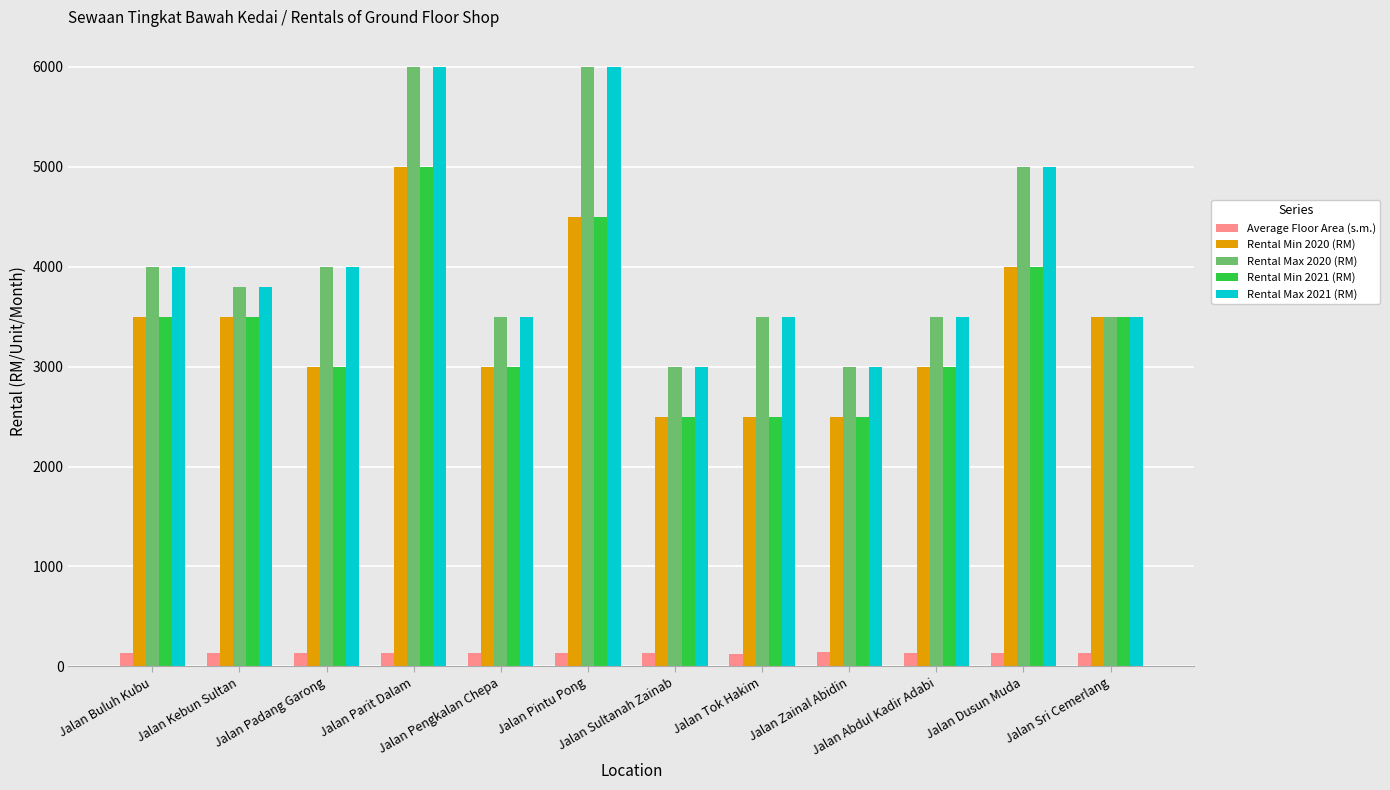

How many series are shown in this chart?

5